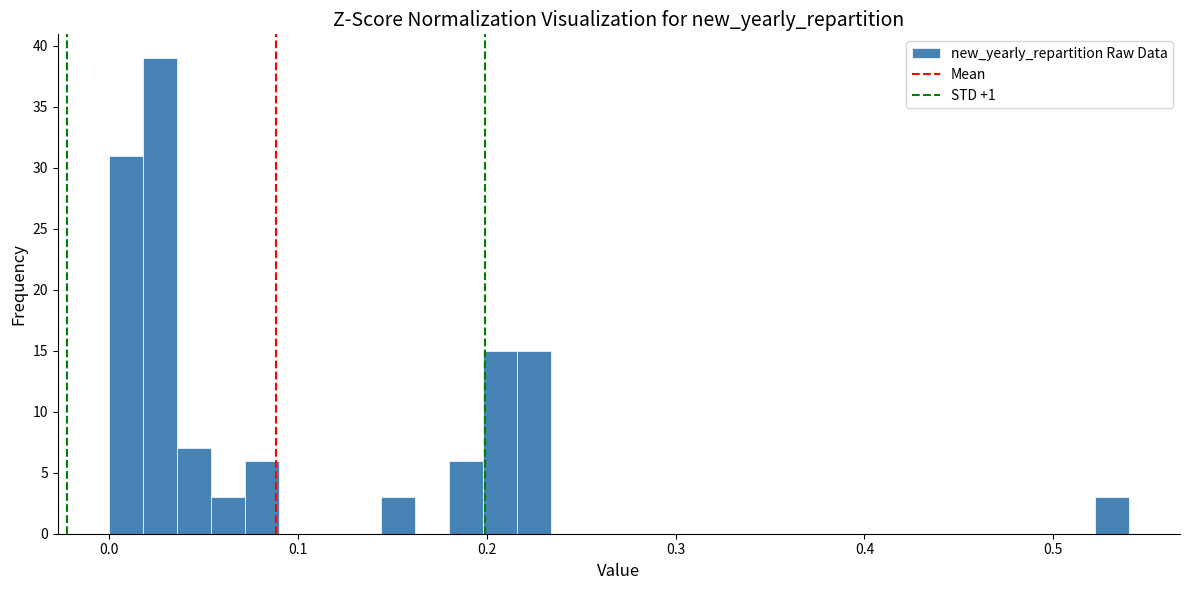

Read against the x-axis, roughly where is the centre of the tallest bar?

0.03